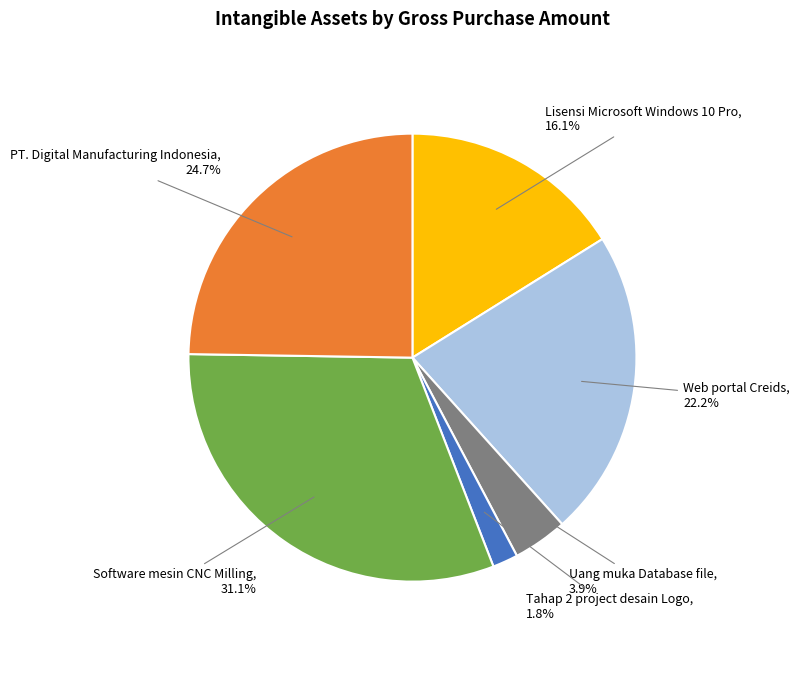

Does any single category account for the majority?

No